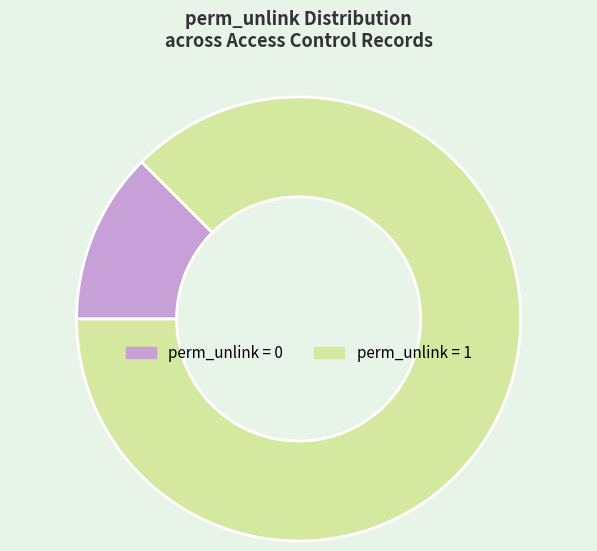

Count the number of slices in the pie.

2